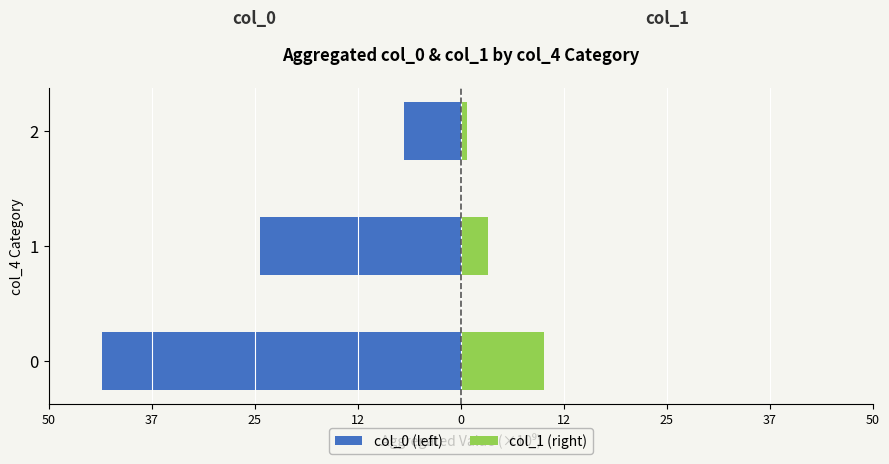

How many values in the col_1 (right) series are below 3?

1